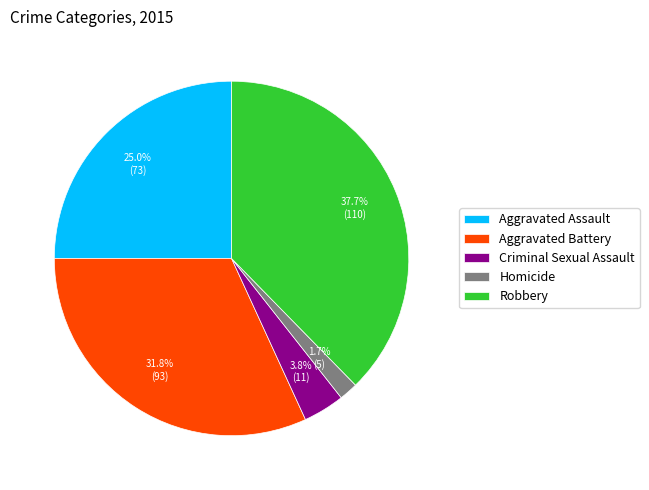

Rank the categories by value from lowest to highest.

Homicide, Criminal Sexual Assault, Aggravated Assault, Aggravated Battery, Robbery